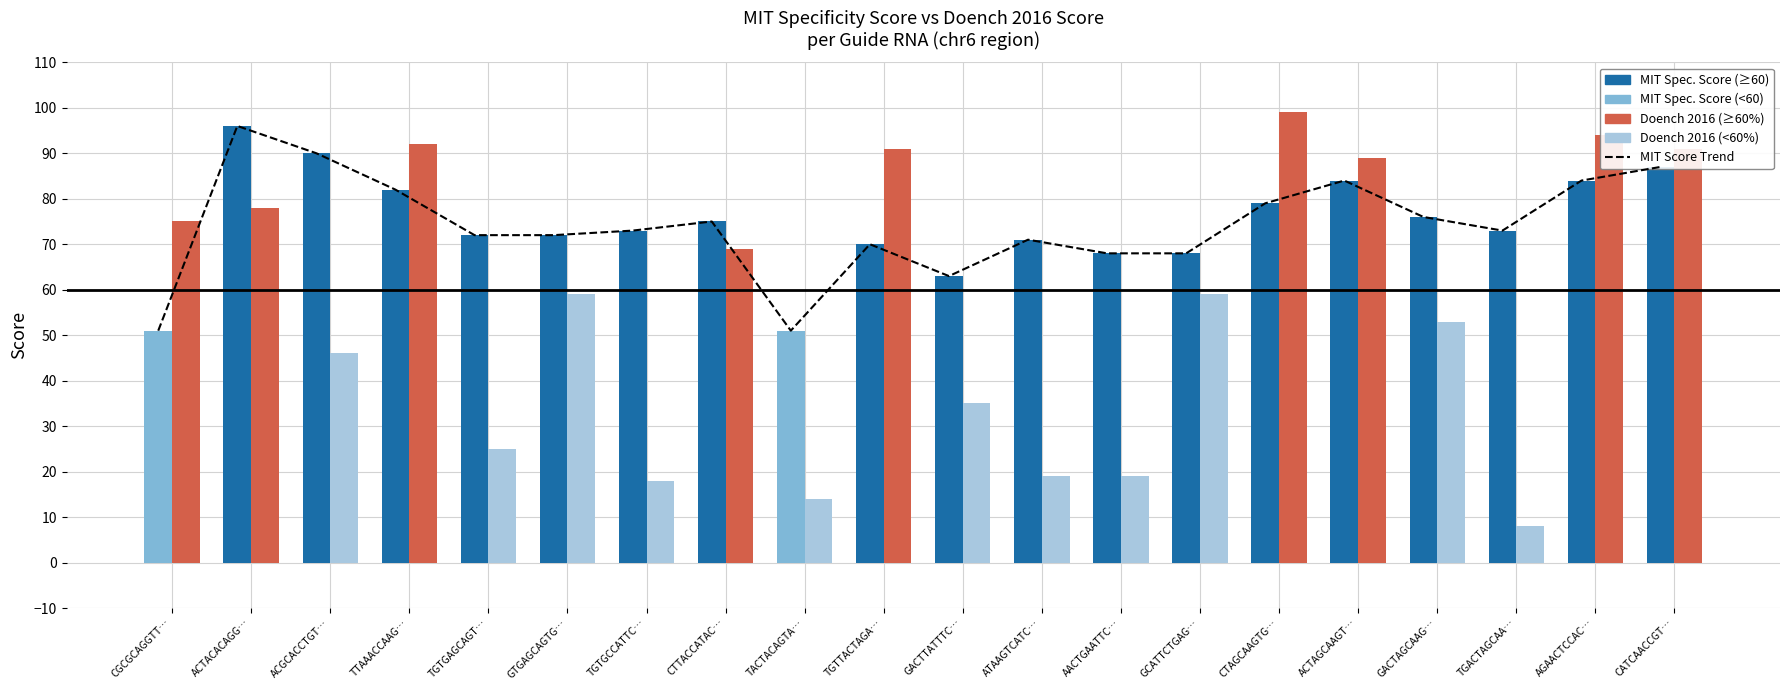

Is the value of MIT Score Trend at GACTTATTTC… greater than the value of MIT Spec. Score at TGTGAGCAGT…?

No